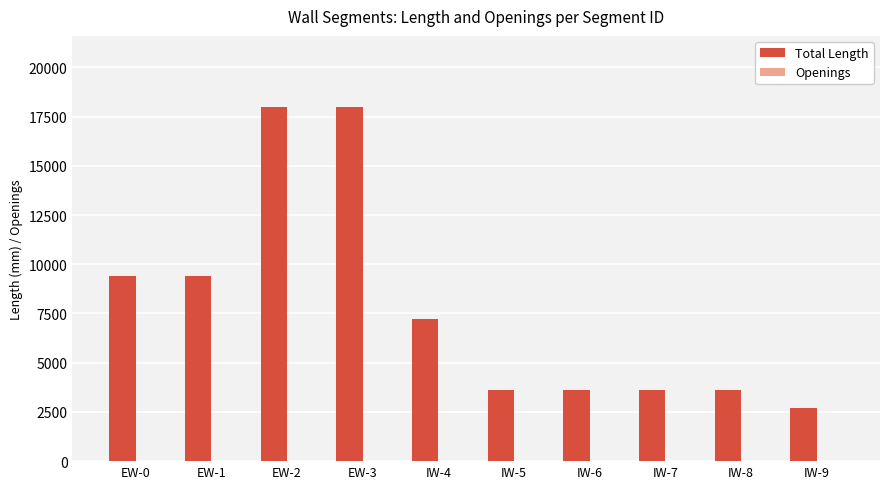

The Total Length series shows 16801 at EW-0. True or false?

False